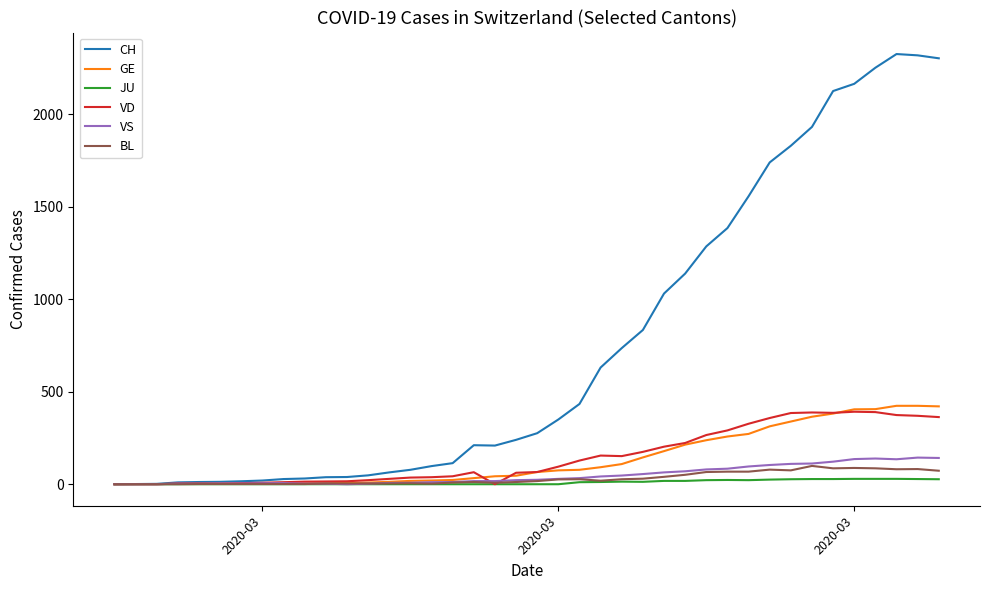

Which series has the largest range (max minus min)?

CH